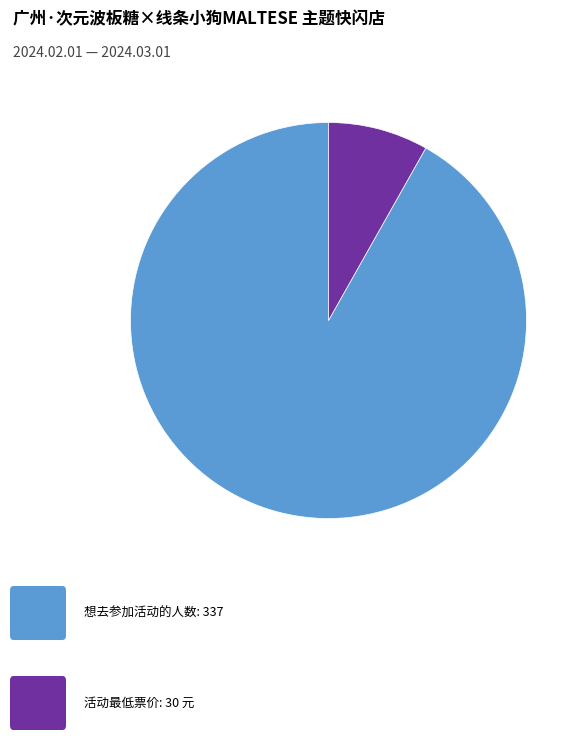

Is there any slice that represents more than half of the pie?

Yes